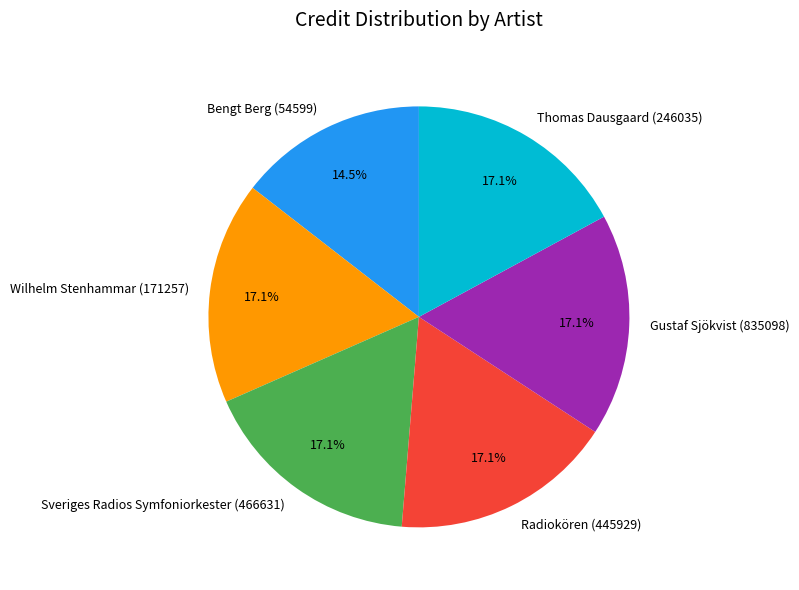

Is the sum of Thomas Dausgaard (246035) and Sveriges Radios Symfoniorkester (466631) greater than half?

No